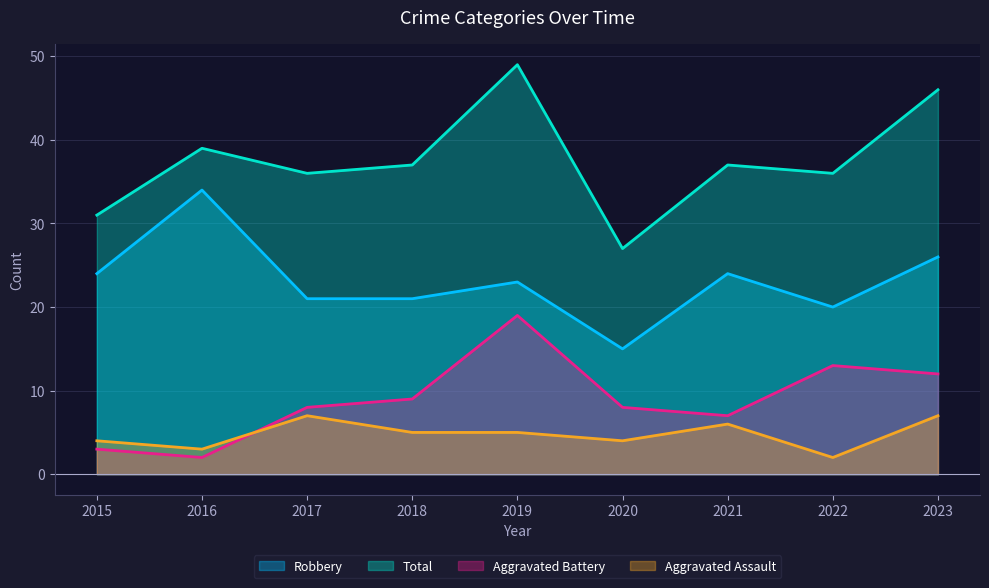

How many distinct data groups are displayed?

4